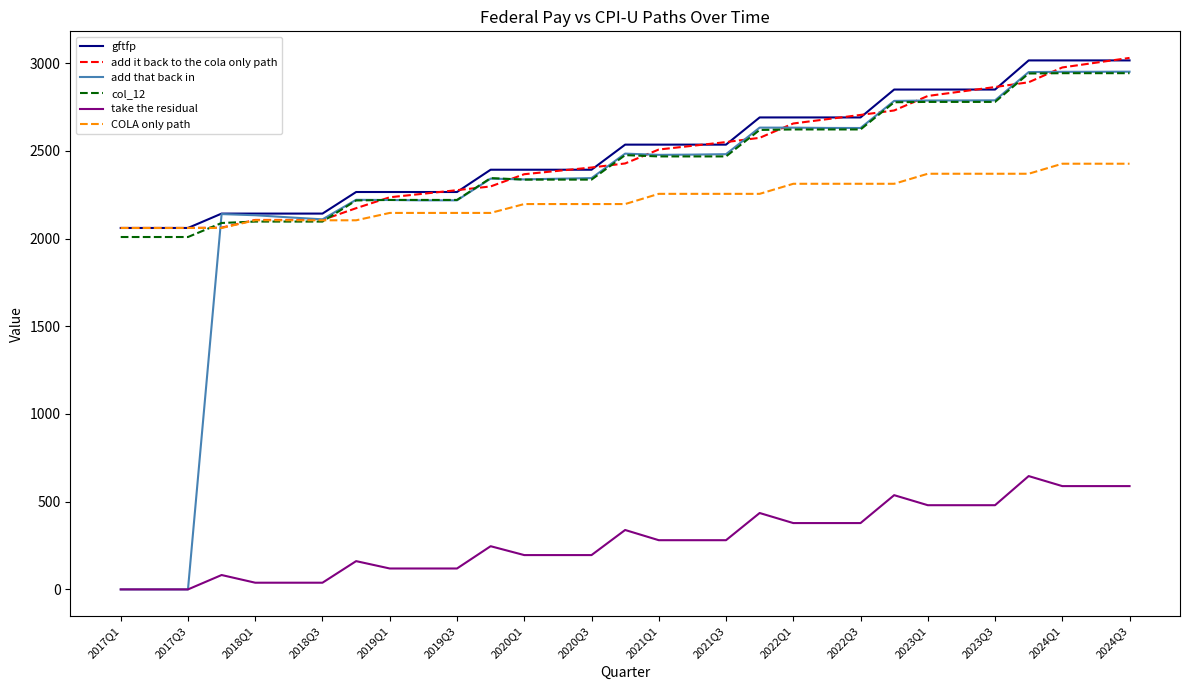

True or false: gftfp and take the residual cross at least once.

False